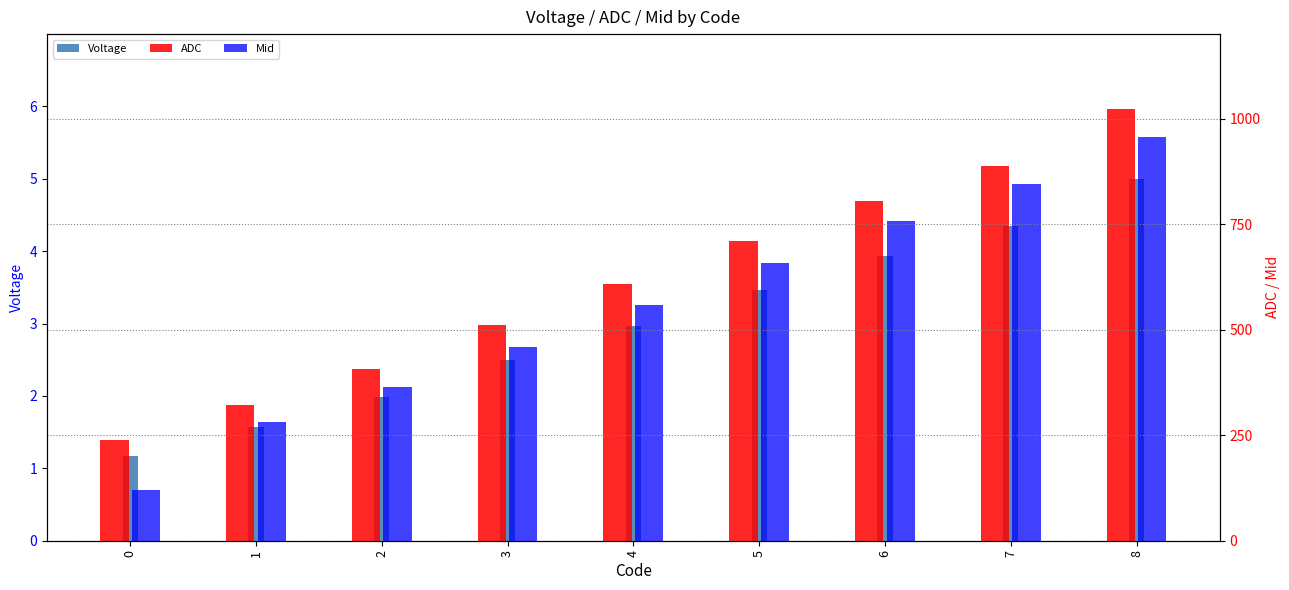

Between 4 and 6, which series saw the biggest shift?

Mid